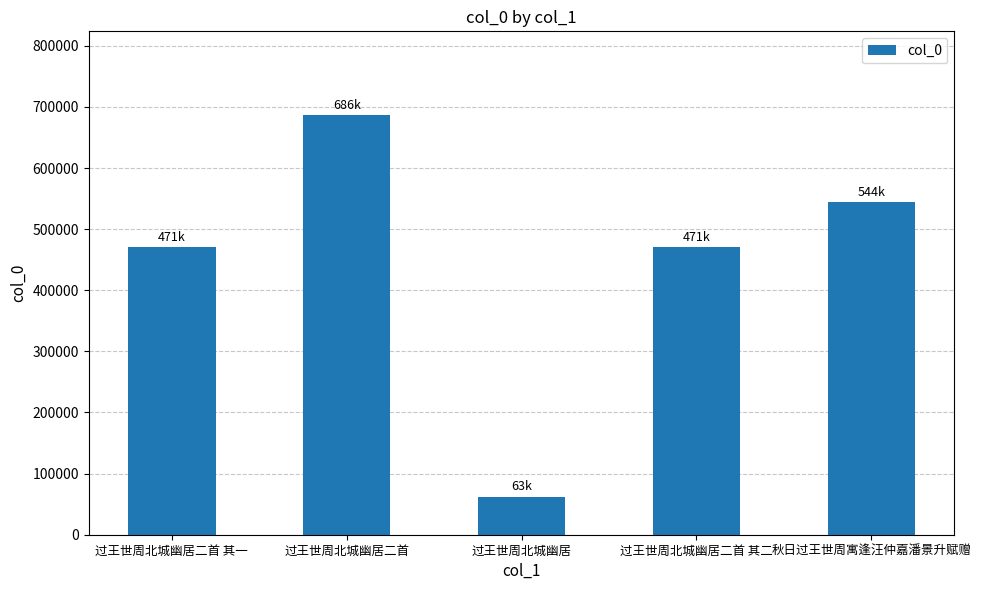

Which has a higher value, 过王世周北城幽居二首 其一 or 过王世周北城幽居?

过王世周北城幽居二首 其一